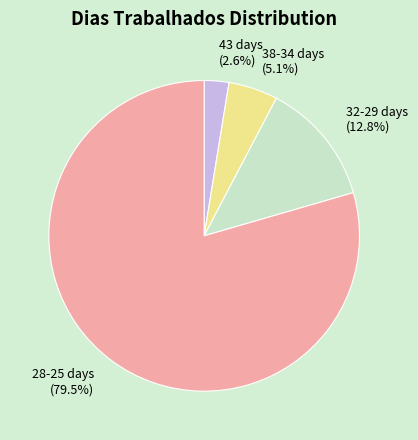

How much of the chart is everything except 38-34 days?

94.9%